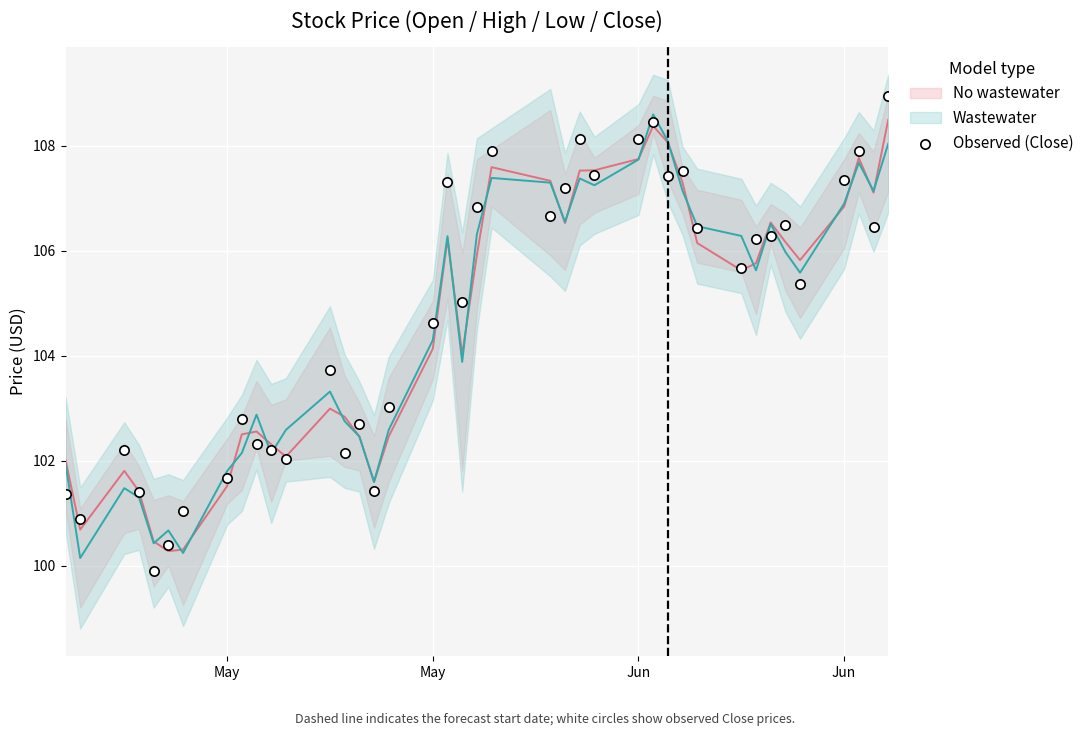

Which series reaches the minimum Y coordinate?

Observed (Close)